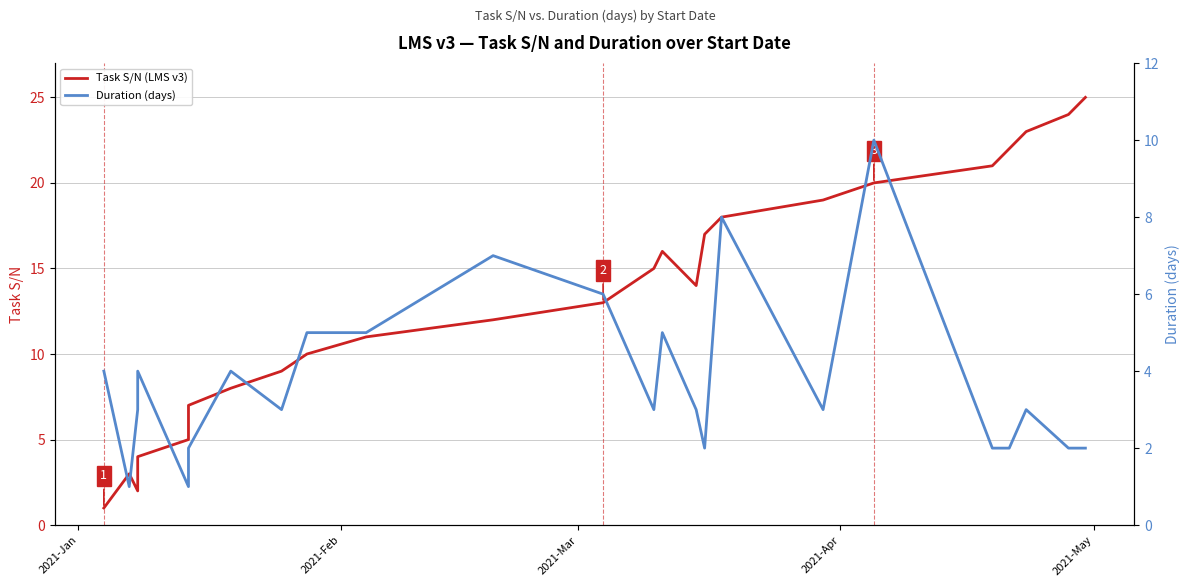

Reading left to right, what are all the values shown in this chart?

Task S/N (LMS v3): 1	3	2	4	5	6	7	8	9	10	11	12	13	15	16	14	17	18	19	20	21	22	23	24	25
Duration (days): 4	1	3	4	1	2	2	4	3	5	5	7	6	3	5	3	2	8	3	10	2	2	3	2	2